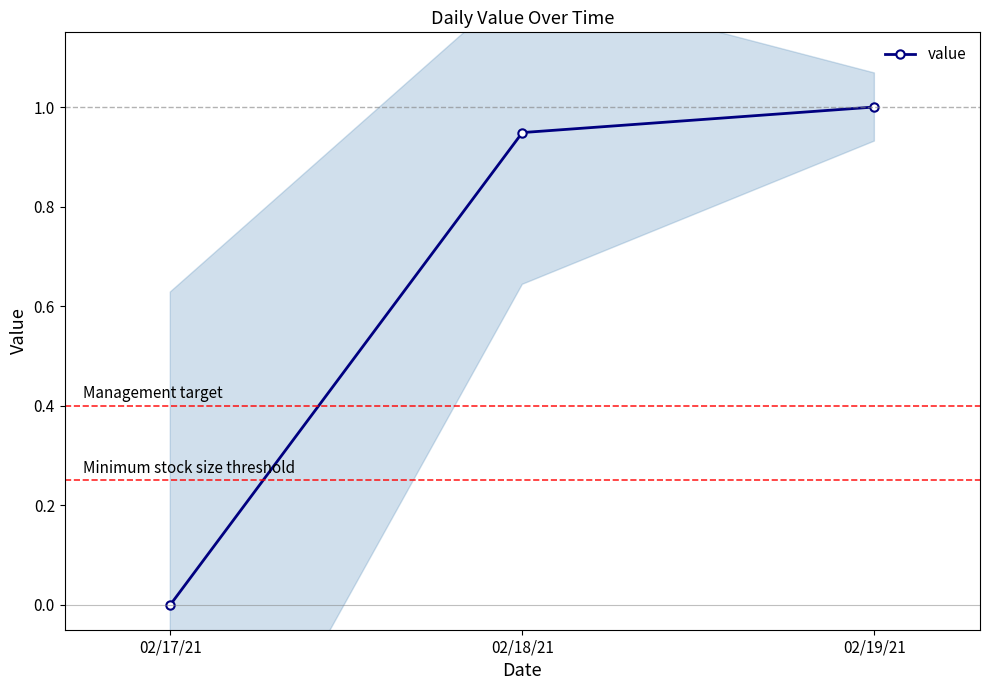

Is this an area chart (filled region under the line)?

No